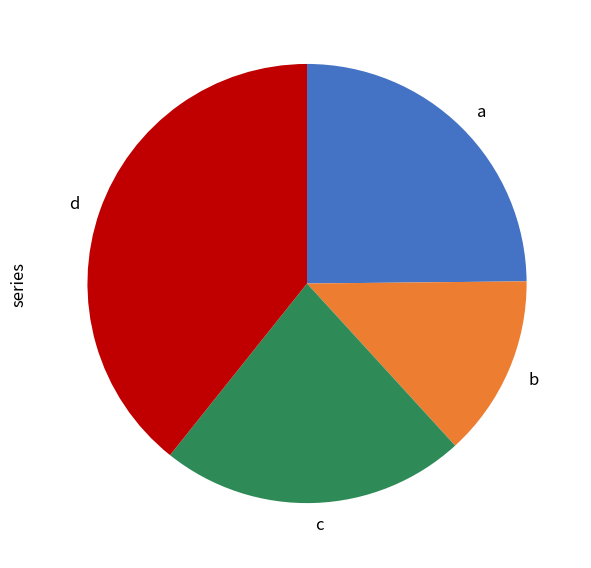

Which slice is the largest?

d